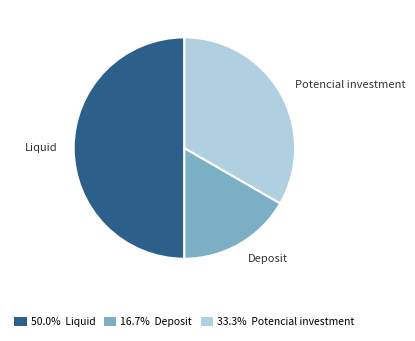

How many segments does this pie chart have?

3